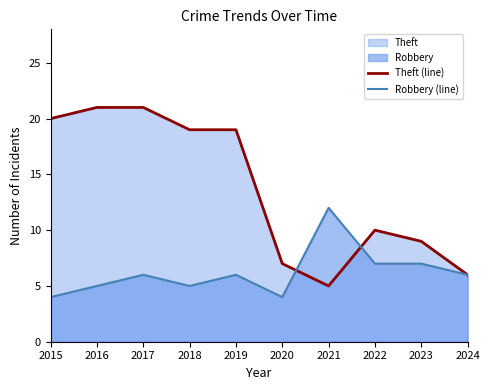

How many data points in Theft (line) are less than 19?

5